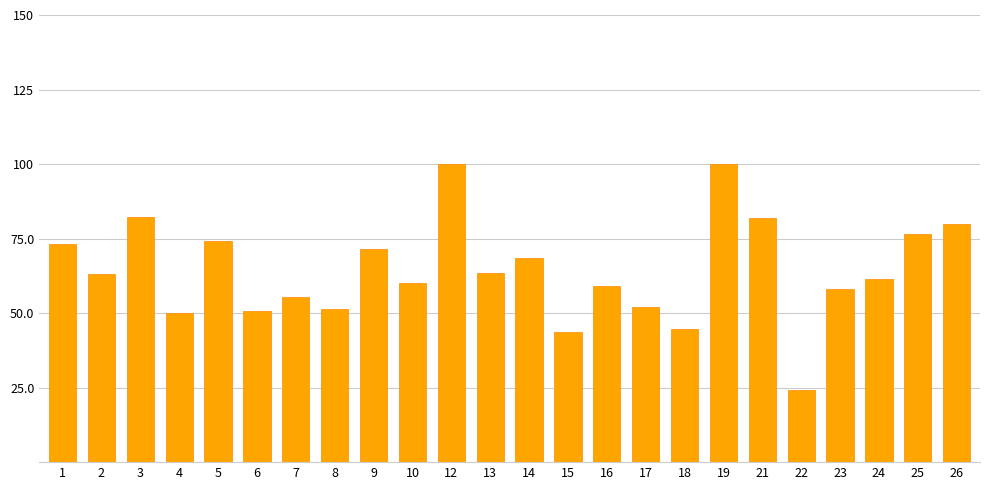

Does the chart contain stacked bars?

No